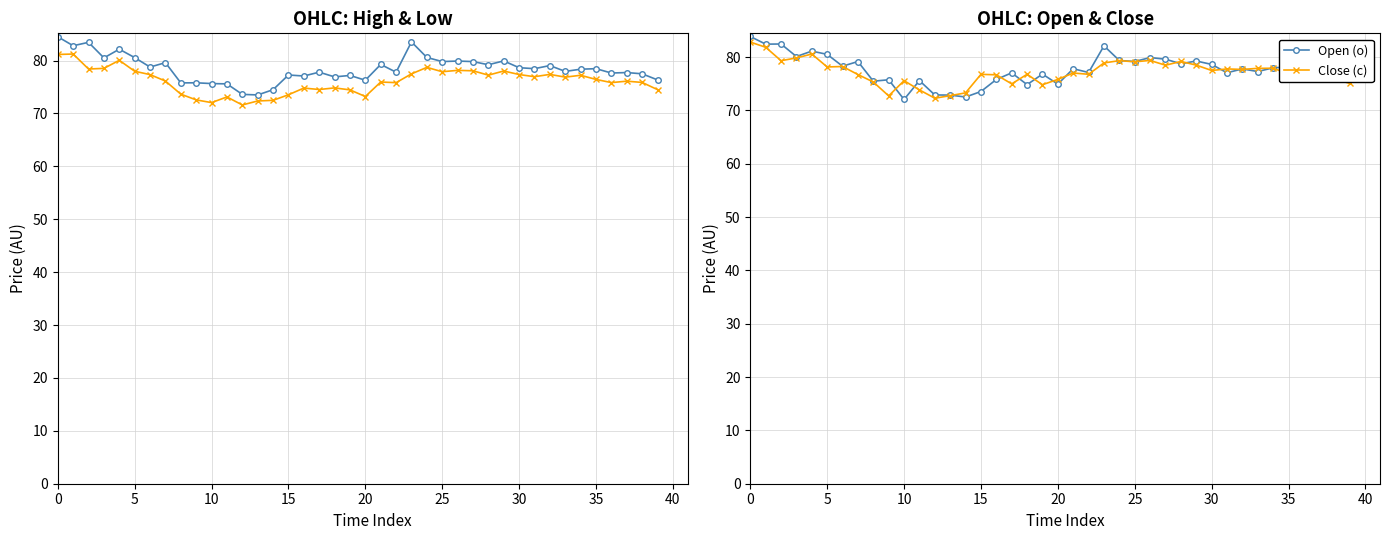

True or false: Open (o) has more than 1 interior local peaks.

True